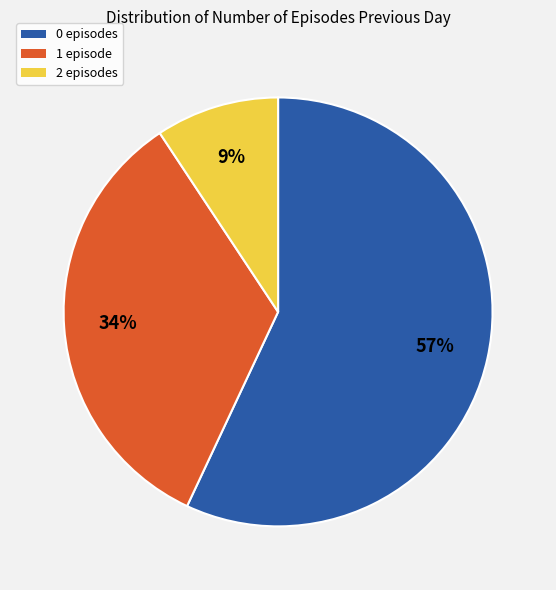

True or false: 1 episode accounts for 40% of the total.

False